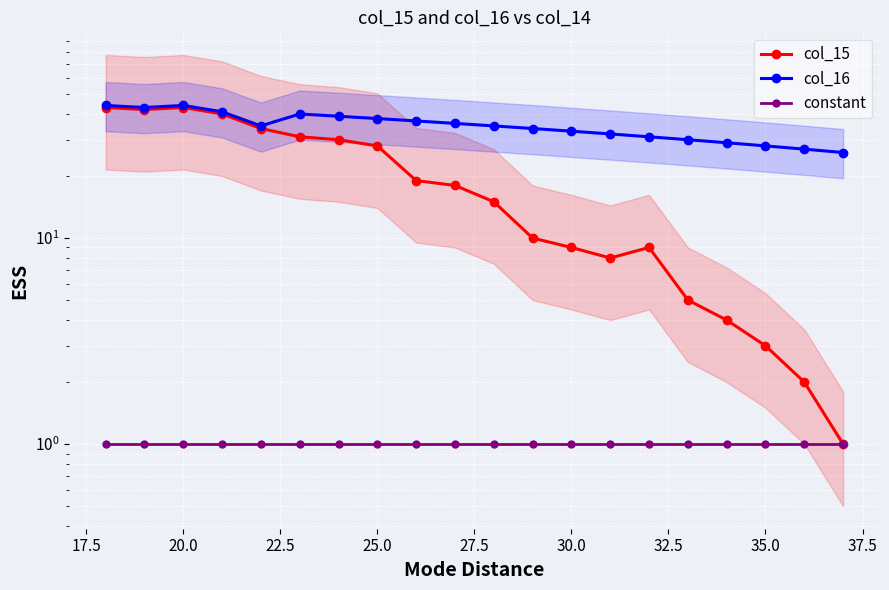

True or false: constant and col_16 intersect in this chart.

False